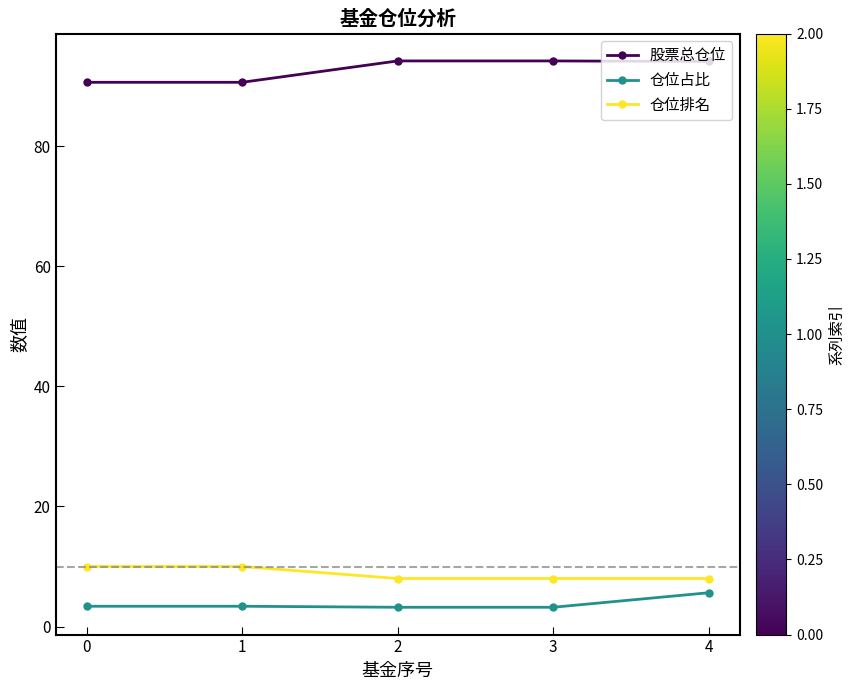

True or false: 仓位排名 and 仓位占比 intersect in this chart.

False